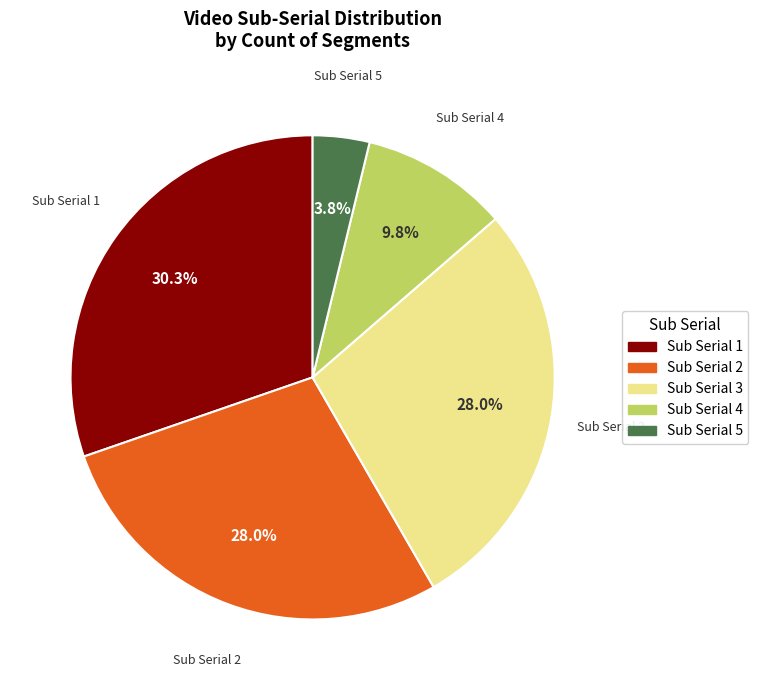

Is there any slice that represents more than half of the pie?

No